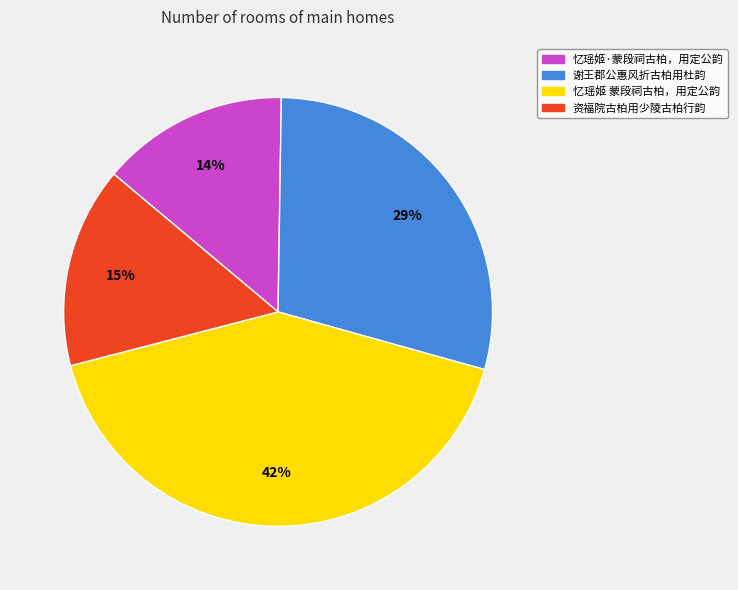

How many segments does this pie chart have?

4